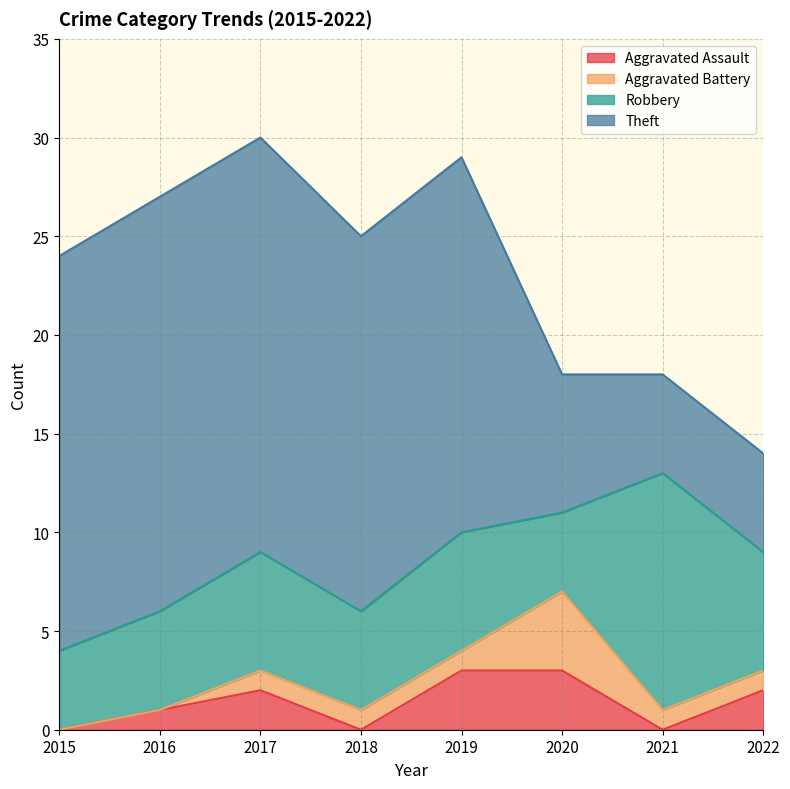

Count the Aggravated Assault values in the range 0 to 3.

8